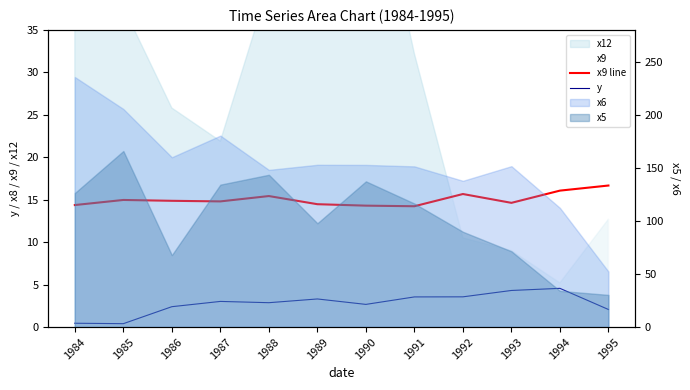

The y series shows 3.5 at 1990. True or false?

False